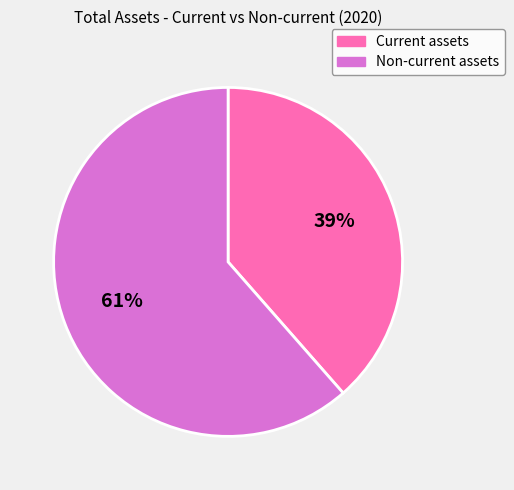

What is the majority slice?

Non-current assets